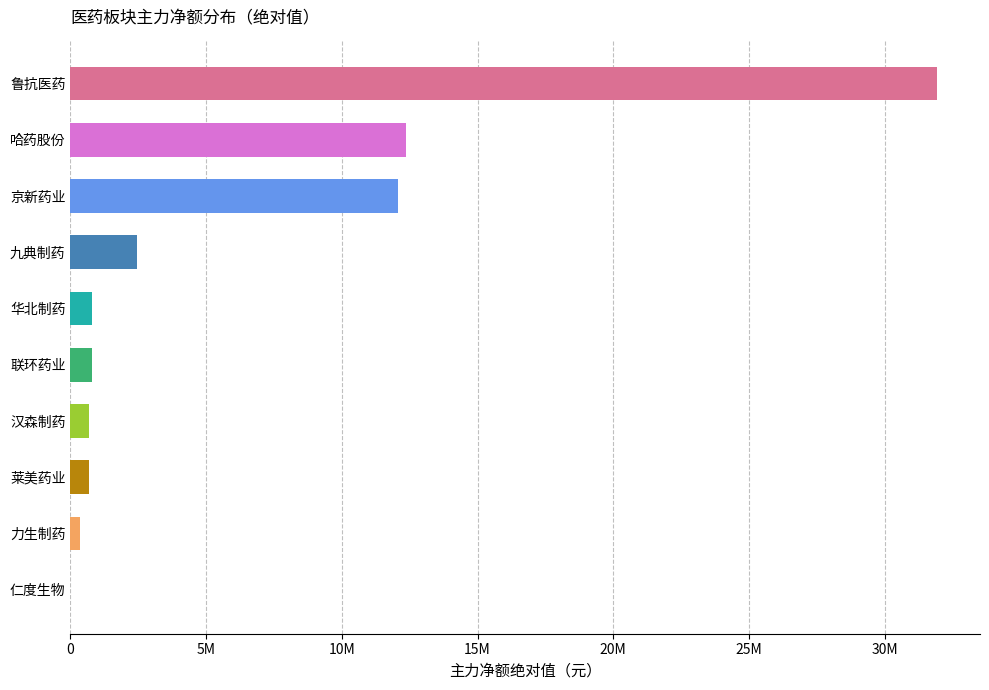

Are the bars horizontal?

Yes